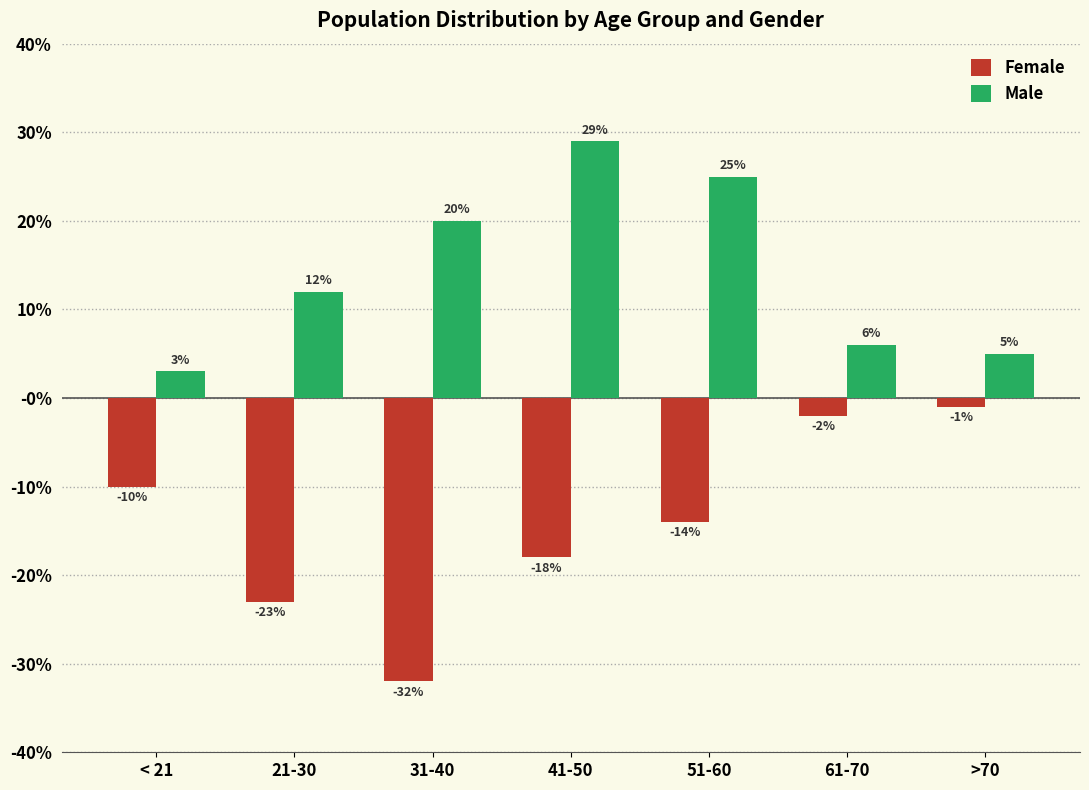

List the series in order of their peak value, lowest first.

Female, Male